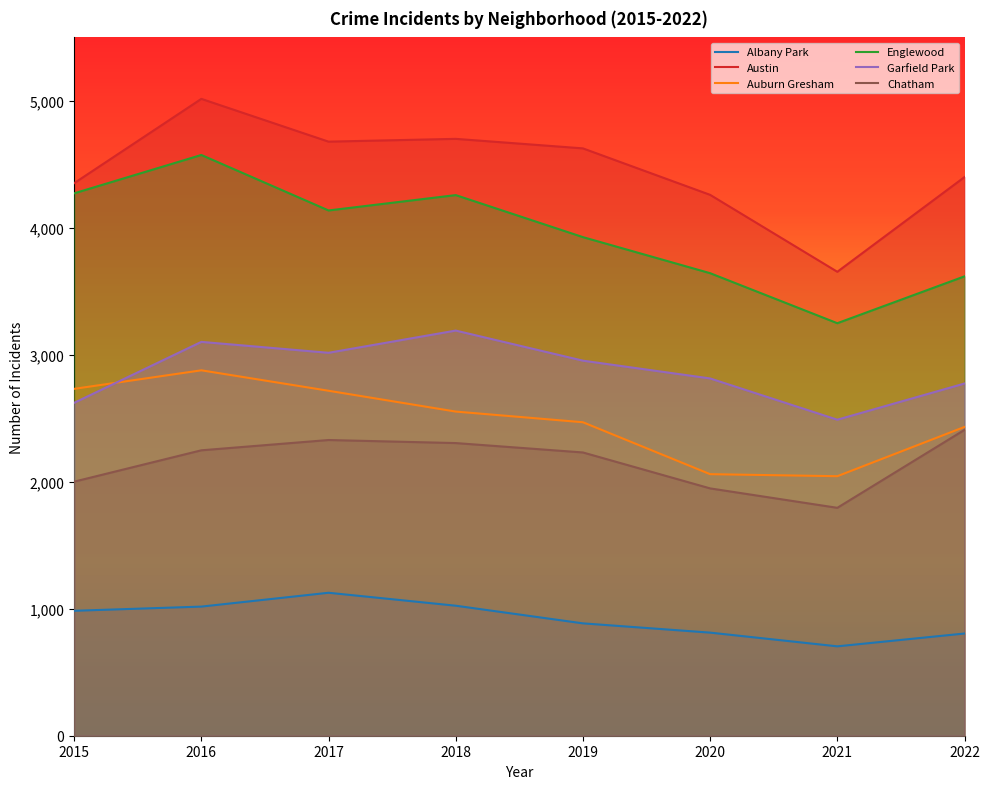

Reading left to right, transcribe all the data shown in this chart.

Albany Park: 984	1017	1126	1024	885	812	704	805
Austin: 4352	5016	4679	4701	4626	4260	3654	4400
Auburn Gresham: 2732	2878	2717	2553	2469	2060	2044	2432
Englewood: 4272	4574	4137	4258	3927	3643	3249	3618
Garfield Park: 2622	3102	3016	3191	2954	2814	2489	2774
Chatham: 2001	2248	2329	2305	2231	1948	1795	2409